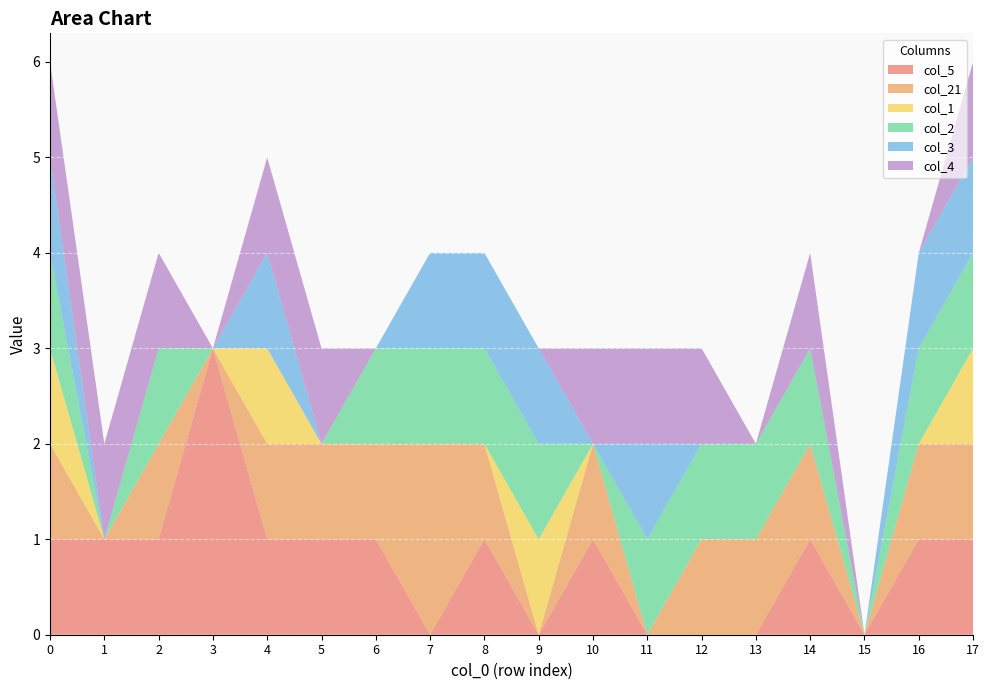

Reading right to left, list all the values displayed in this chart.

col_5: 1	1	0	1	0	0	0	1	0	1	0	1	1	1	3	1	1	1
col_21: 1	1	0	1	1	1	0	1	0	1	2	1	1	1	0	1	0	1
col_1: 1	0	0	0	0	0	0	0	1	0	0	0	0	1	0	0	0	1
col_2: 1	1	0	1	1	1	1	0	1	1	1	1	0	0	0	1	0	1
col_3: 1	1	0	0	0	0	1	0	1	1	1	0	0	1	0	0	0	1
col_4: 1	0	0	1	0	1	1	1	0	0	0	0	1	1	0	1	1	1